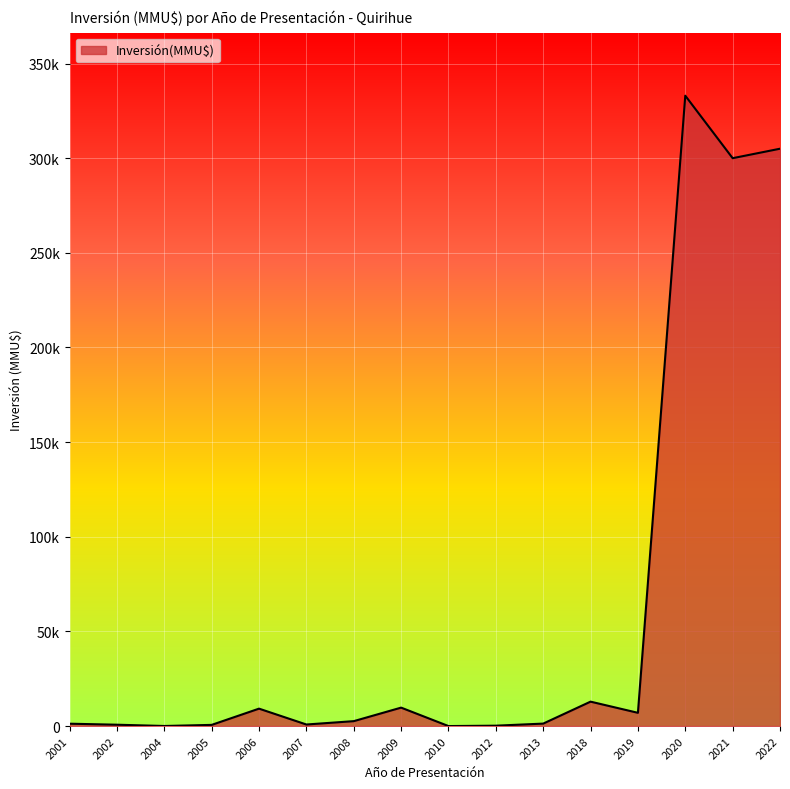

Is this an area chart (filled region under the line)?

Yes